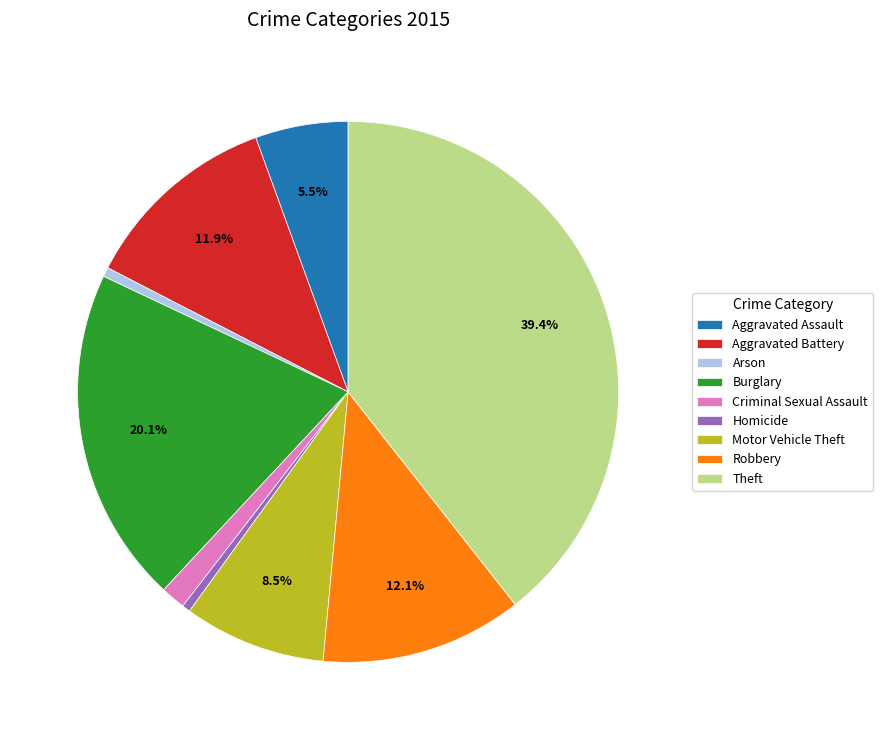

Count the number of slices in the pie.

9